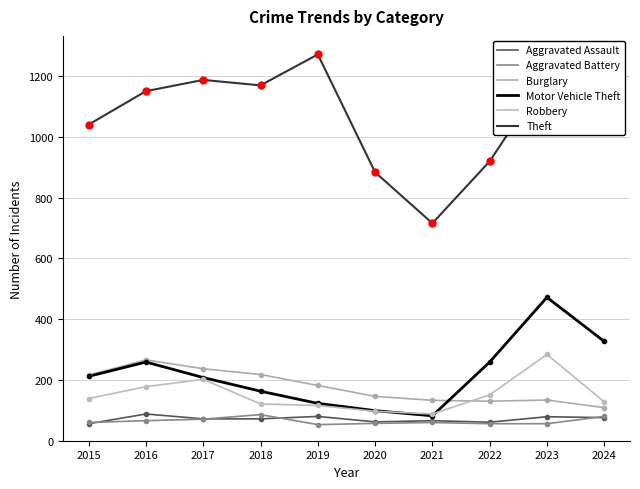

True or false: Aggravated Assault and Motor Vehicle Theft cross at least once.

False